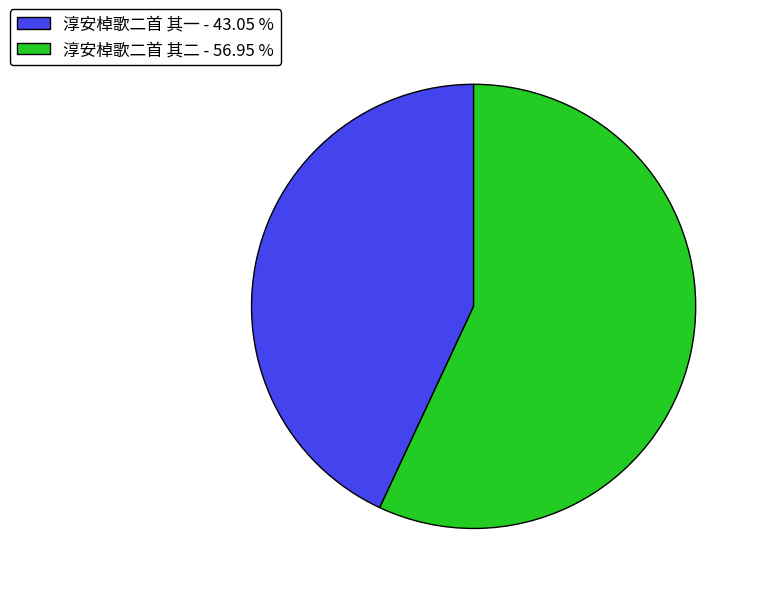

Which category has the smallest portion of the pie?

淳安棹歌二首 其一